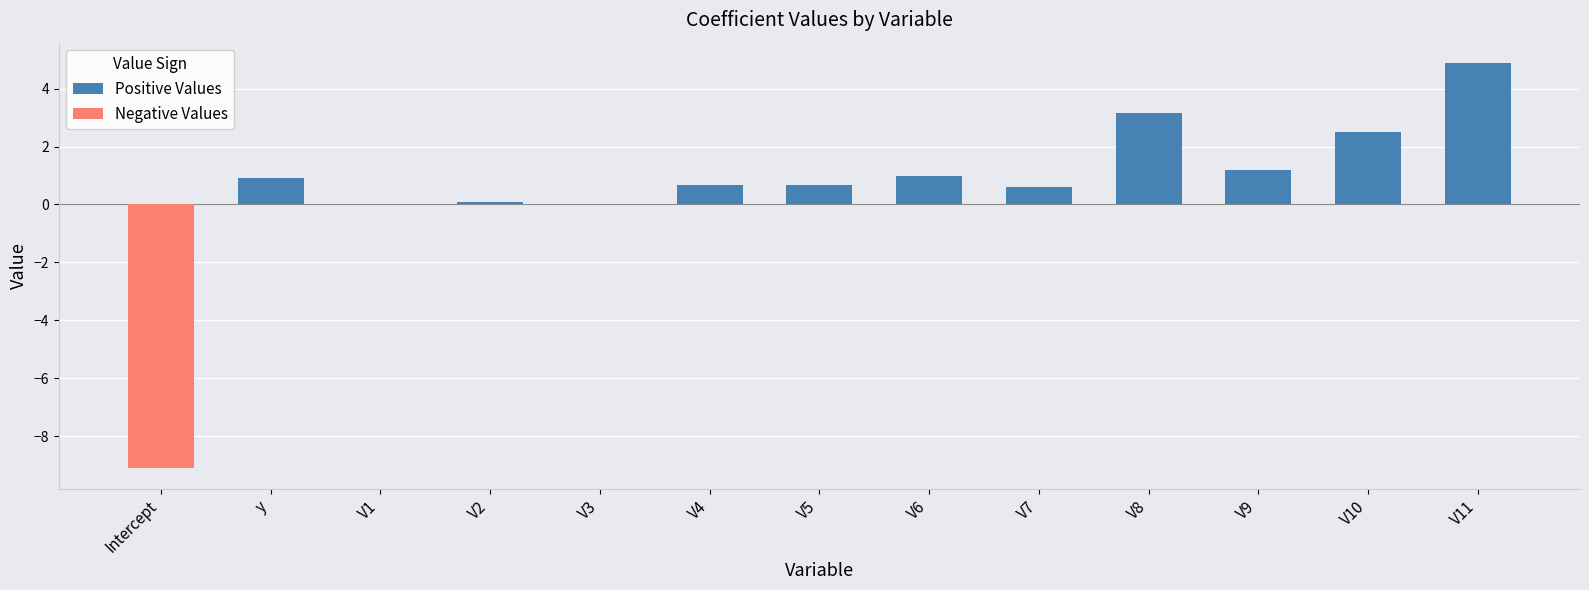

The Positive Values series shows 0.0 at V1. True or false?

True